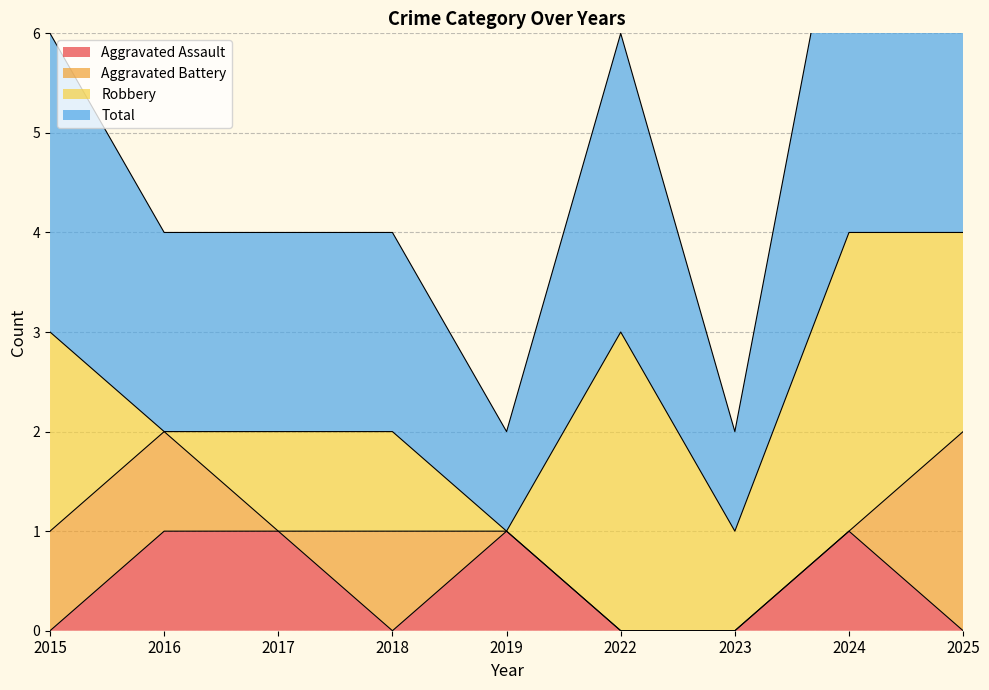

What is the approximate value of Aggravated Assault at 2016?

1